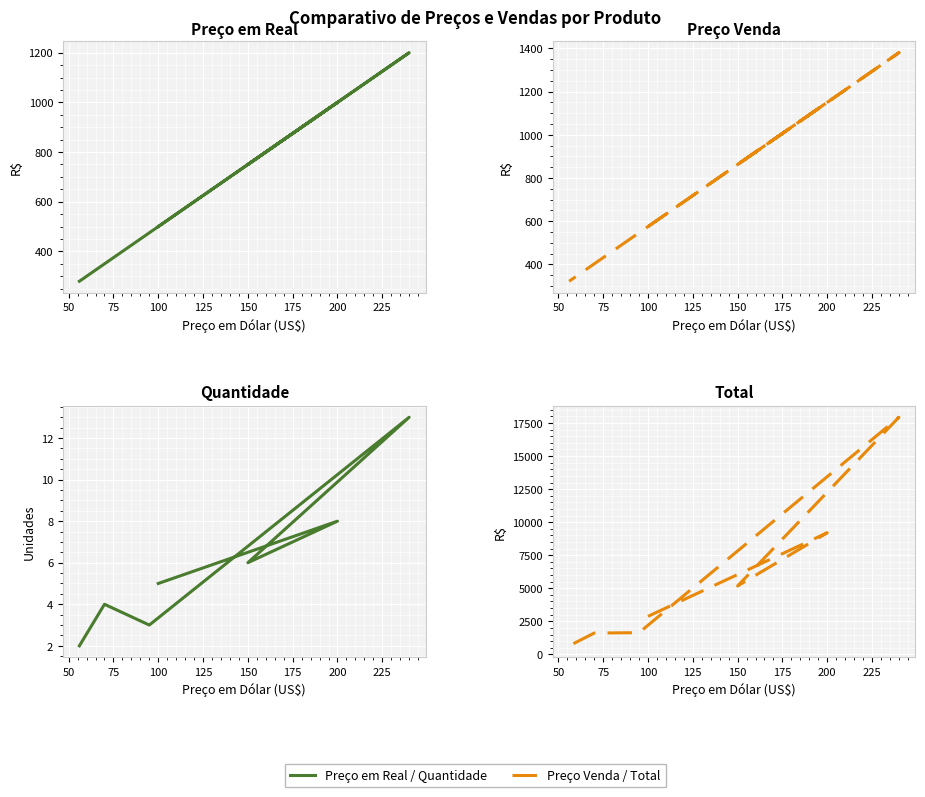

How many interior local valleys does the Preço Venda series have?

1